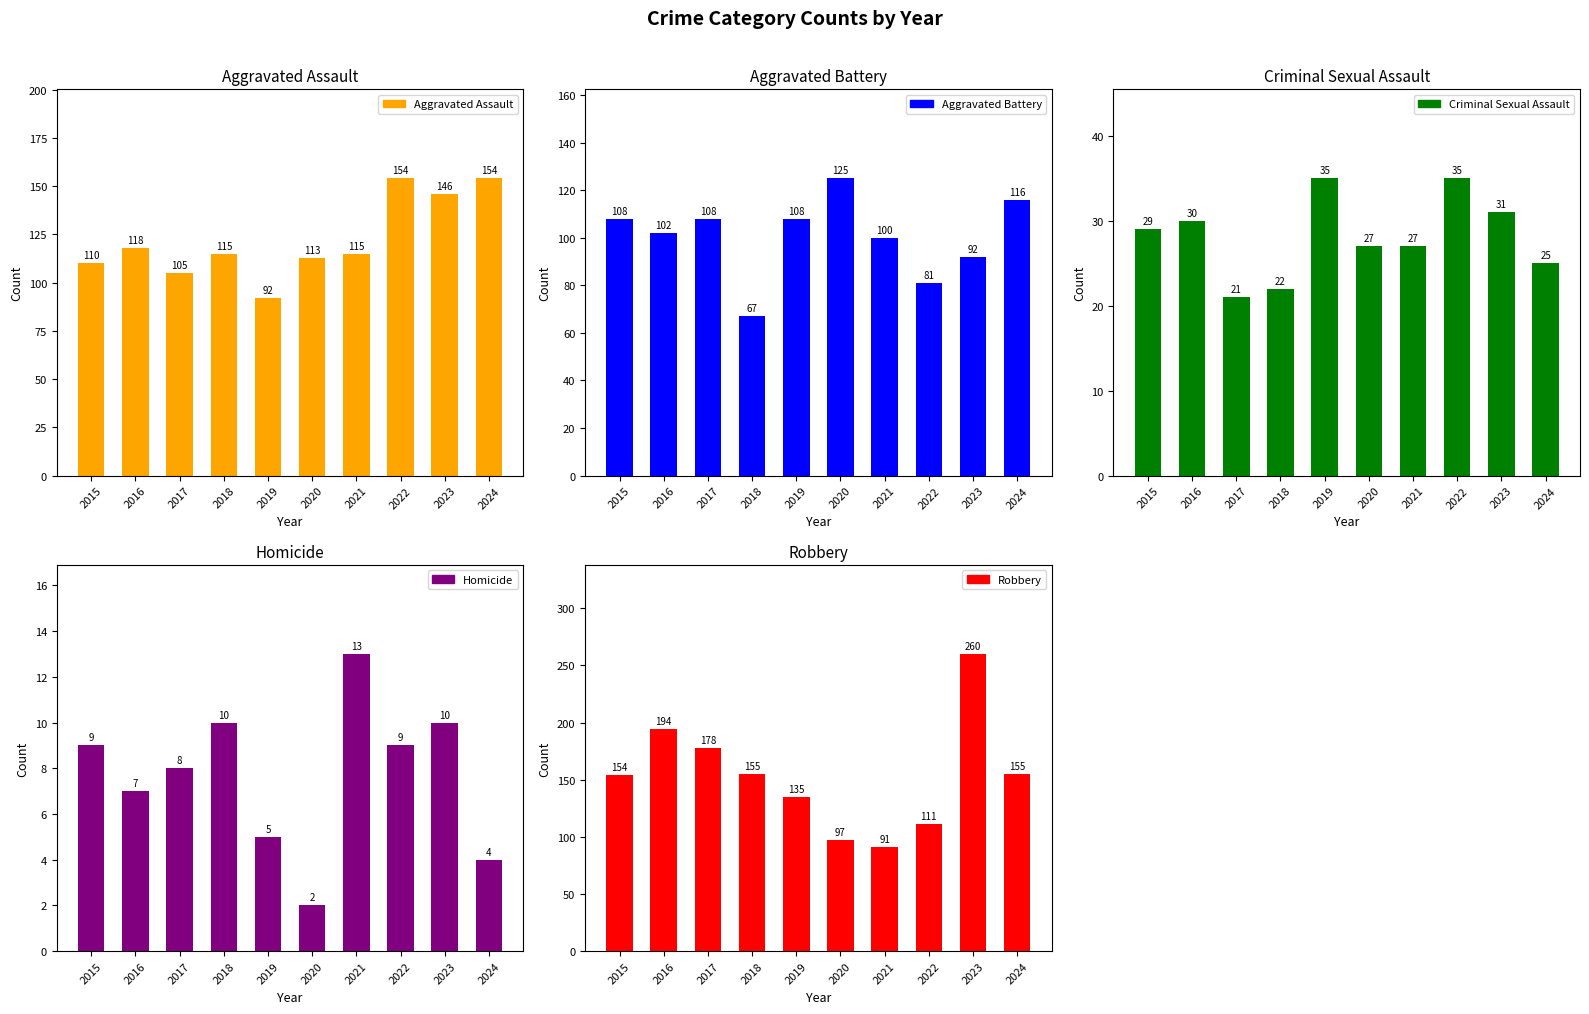

Reading right to left, extract all data points from this chart.

Aggravated Assault: 2024=154	2023=146	2022=154	2021=115	2020=113	2019=92	2018=115	2017=105	2016=118	2015=110
Aggravated Battery: 2024=116	2023=92	2022=81	2021=100	2020=125	2019=108	2018=67	2017=108	2016=102	2015=108
Criminal Sexual Assault: 2024=25	2023=31	2022=35	2021=27	2020=27	2019=35	2018=22	2017=21	2016=30	2015=29
Homicide: 2024=4	2023=10	2022=9	2021=13	2020=2	2019=5	2018=10	2017=8	2016=7	2015=9
Robbery: 2024=155	2023=260	2022=111	2021=91	2020=97	2019=135	2018=155	2017=178	2016=194	2015=154